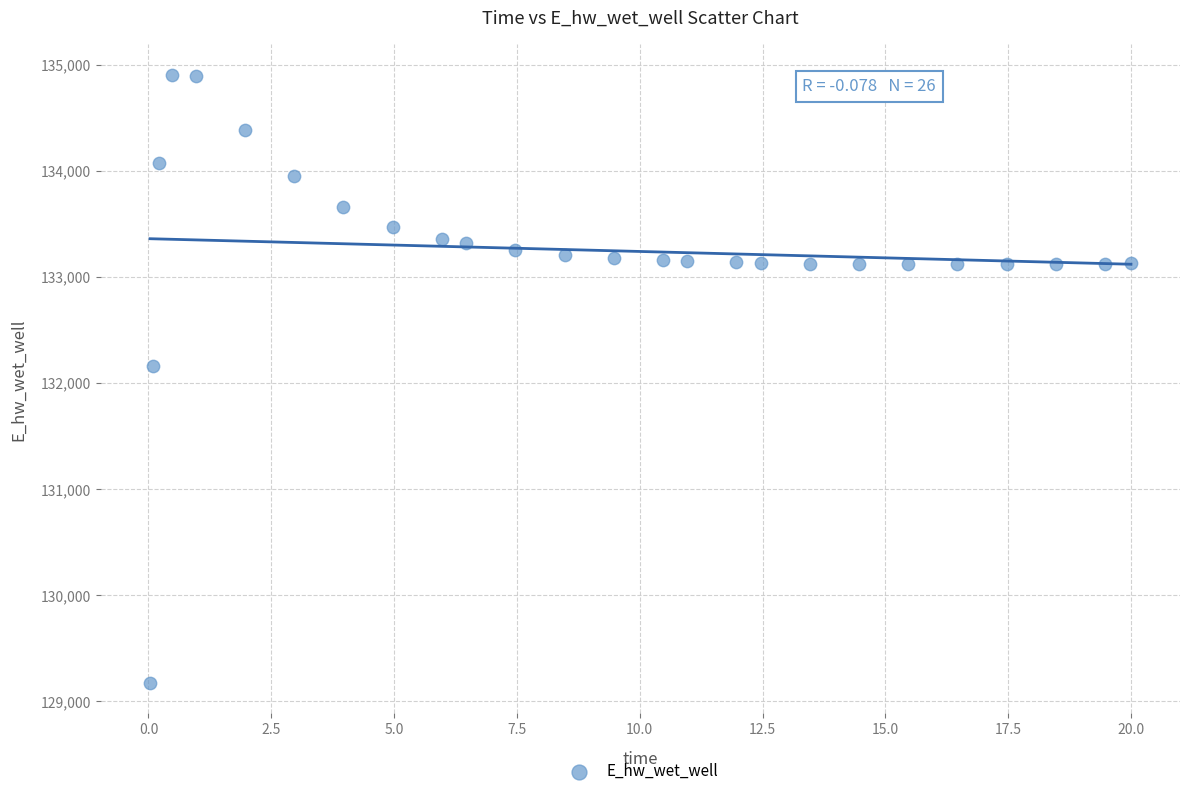

What Y value in the scatter plot is closest to 132037?

132162.7